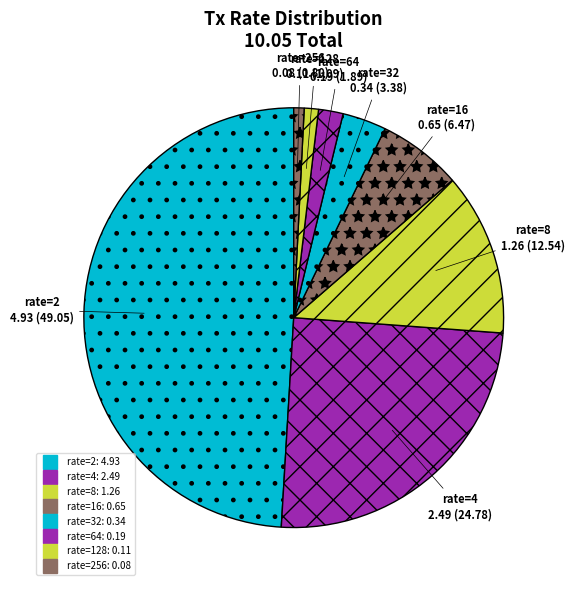

How many segments does this pie chart have?

8